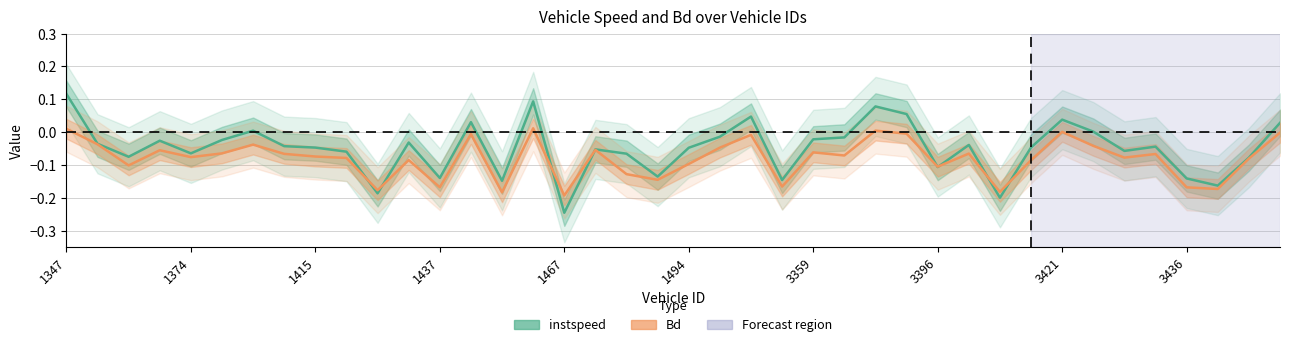

Which series has the largest total across all categories?

instspeed